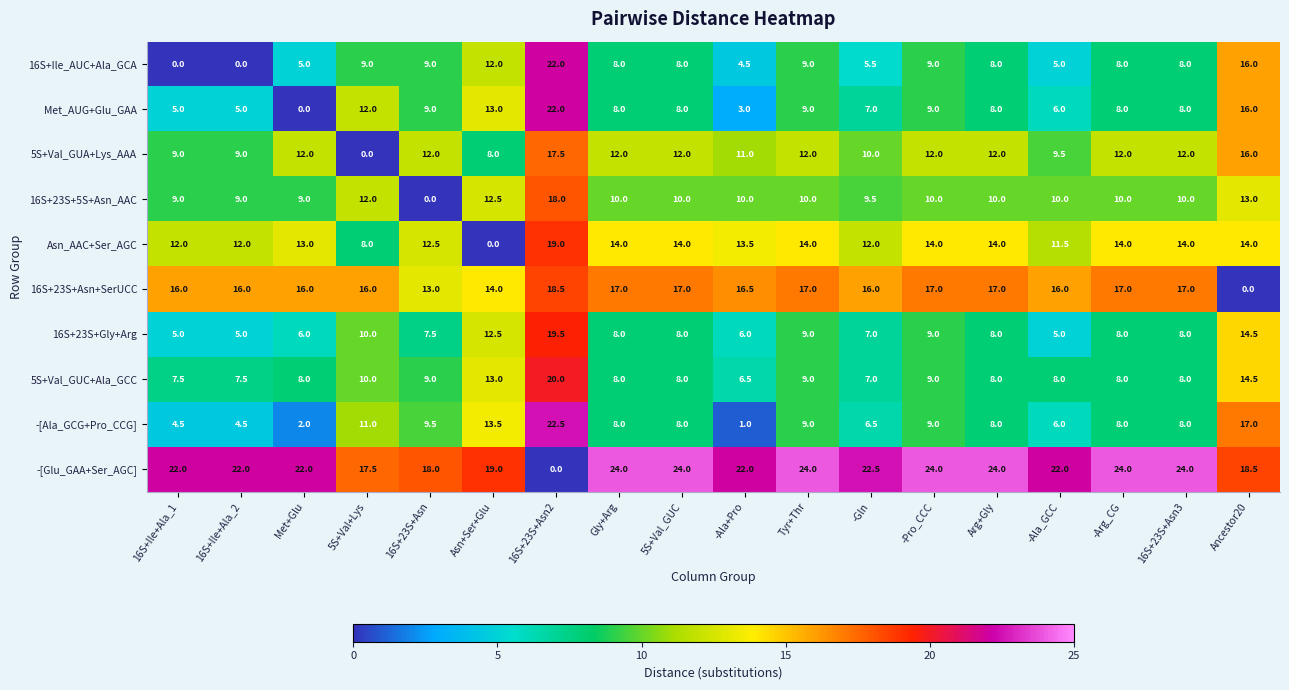

How many positive values does the 16S+Ile_AUC+Ala_GCA series have?

16